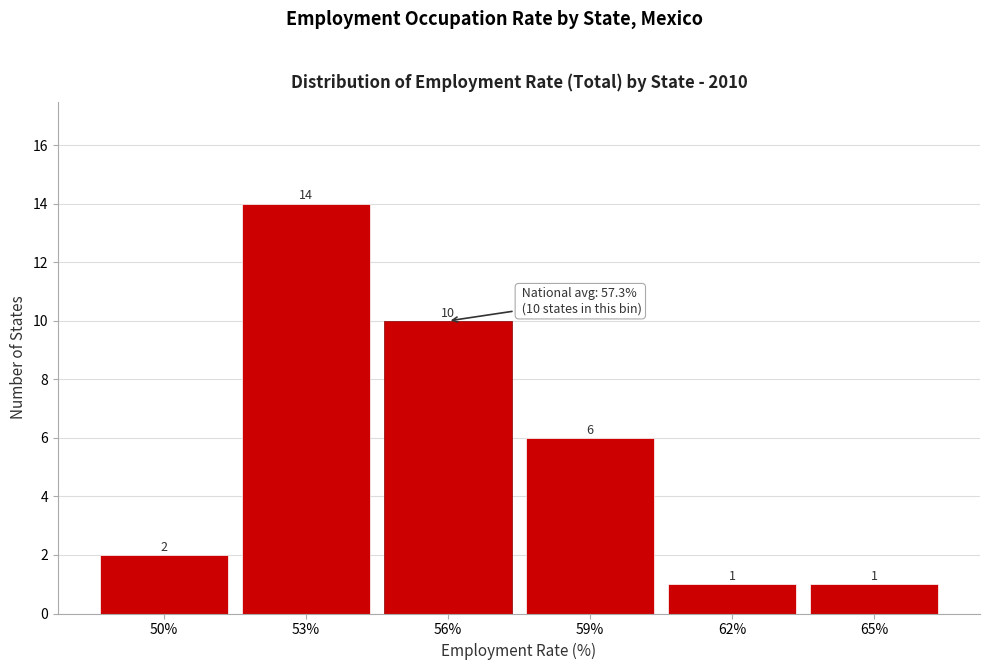

Reading left to right, extract all data points from this chart.

2	14	10	6	1	1